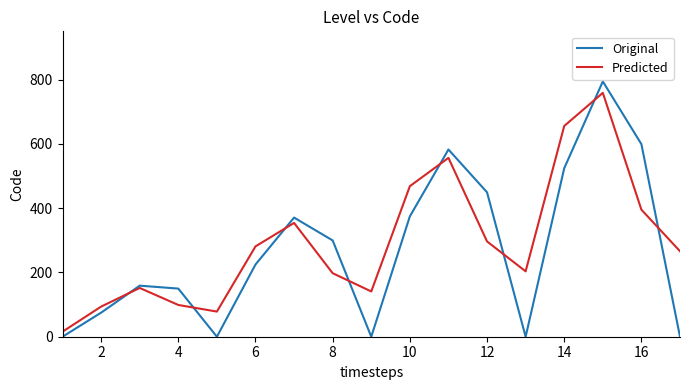

How many times do Original and Predicted cross each other?

8